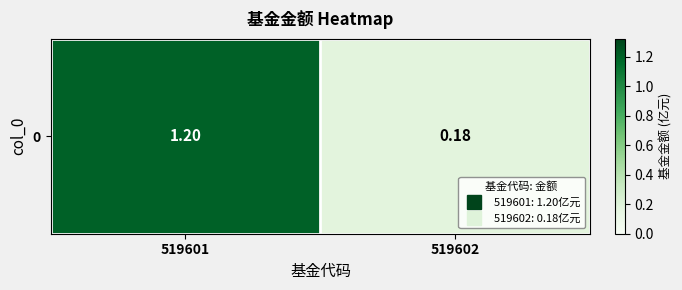

Read the value at 519601.

1.2